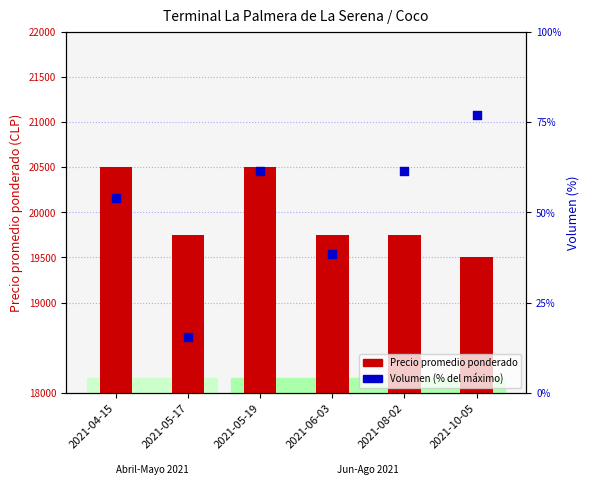

What are all the series names shown in the legend?

Precio promedio ponderado, Volumen (% del máximo)